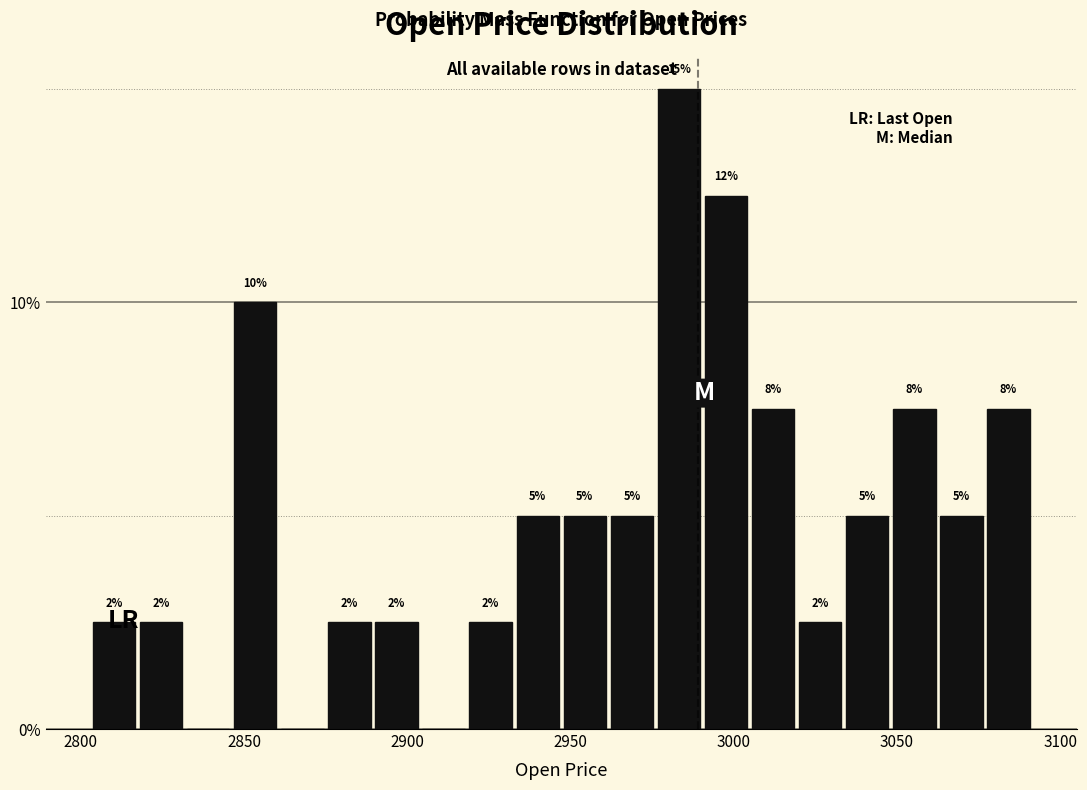

Read against the x-axis, roughly where is the centre of the tallest bar?

2985